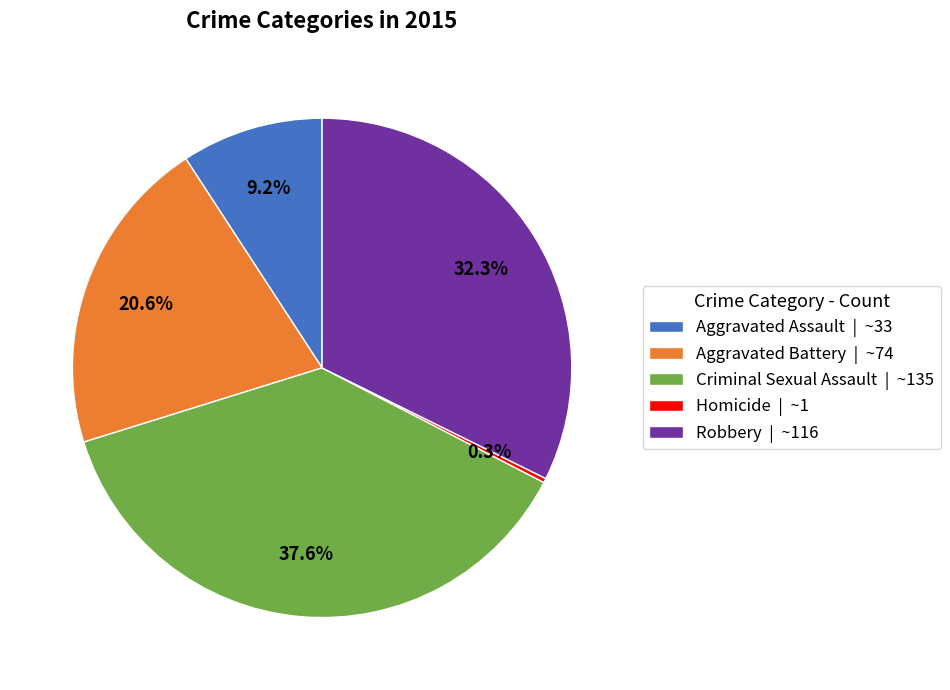

Is the sum of Aggravated Battery and Aggravated Assault greater than half?

No